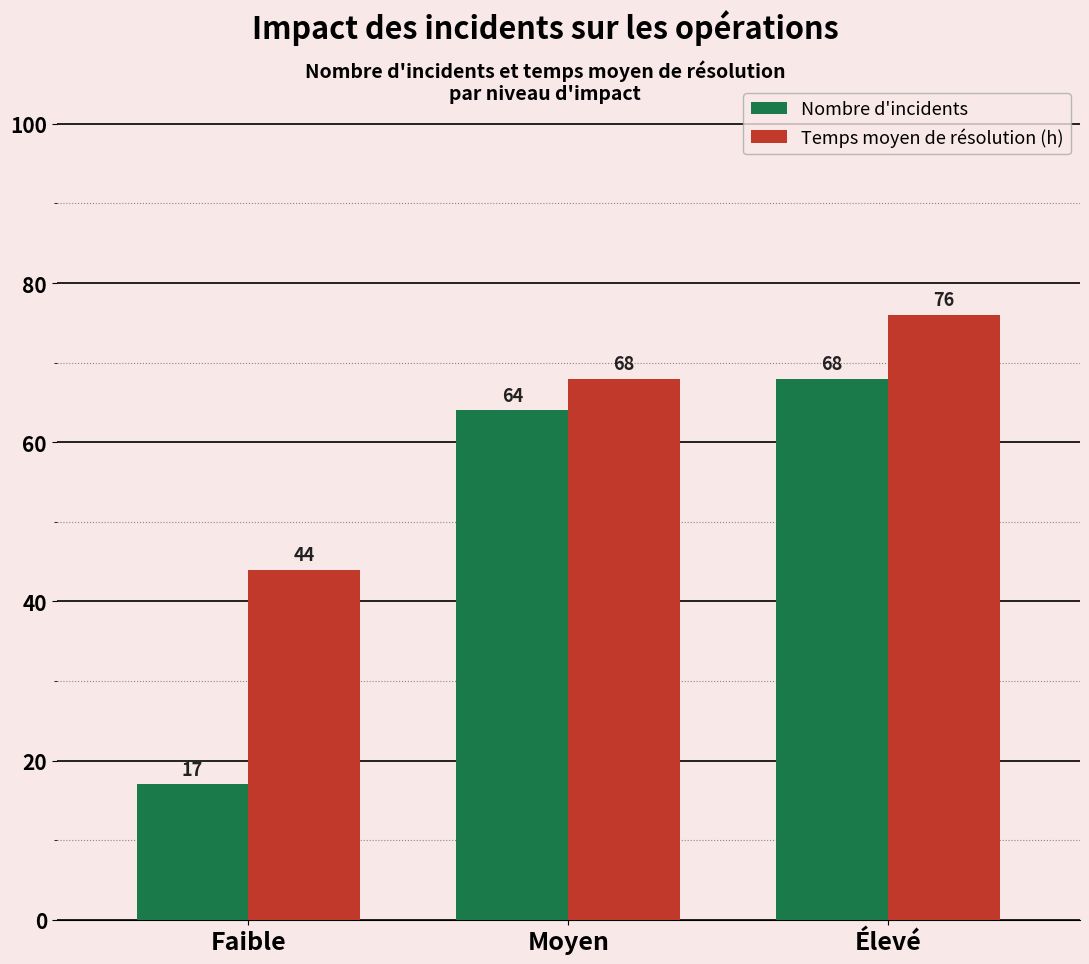

Between Moyen and Élevé, which series saw the biggest shift?

Temps moyen de résolution (h)